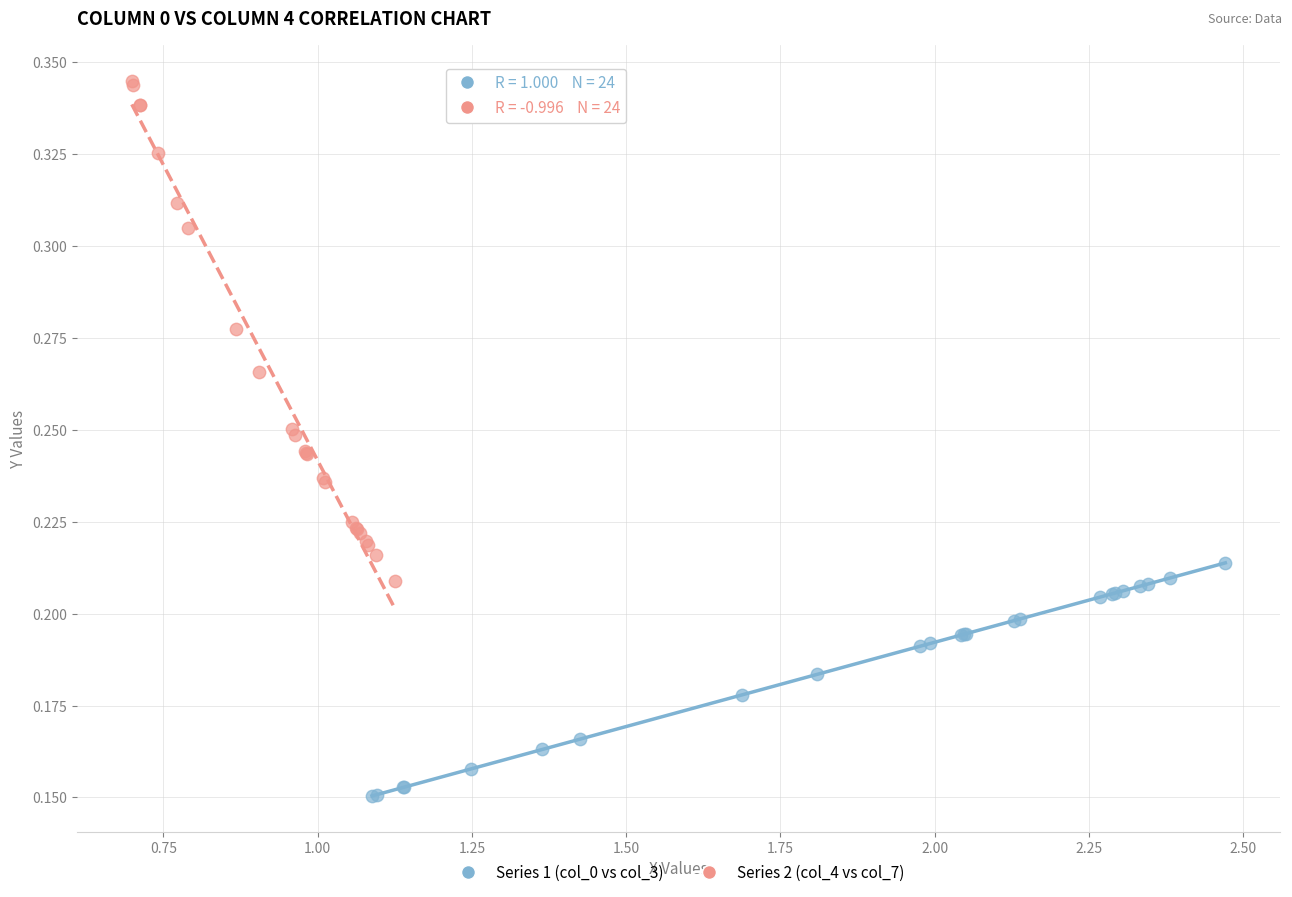

Which series reaches the maximum Y coordinate?

Series 2 (col_4 vs col_7)